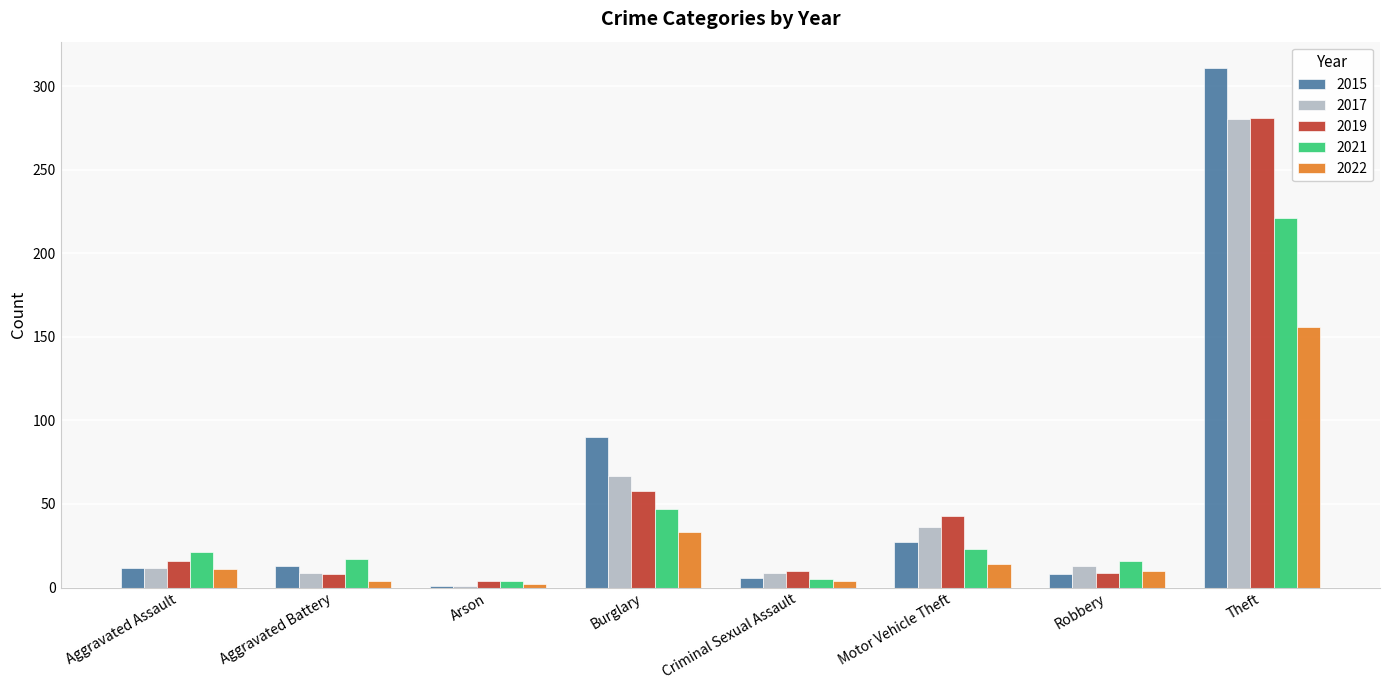

Rank the series at Motor Vehicle Theft from highest to lowest value.

2019, 2017, 2015, 2021, 2022